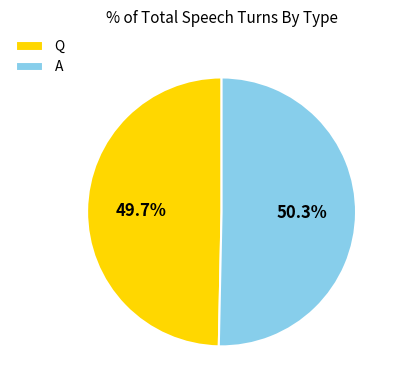

True or false: Q accounts for 50% of the total.

True